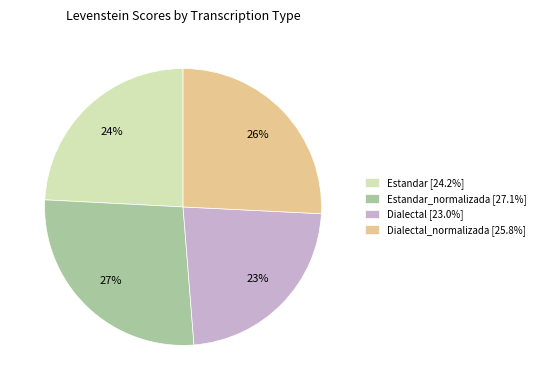

Count the number of slices in the pie.

4